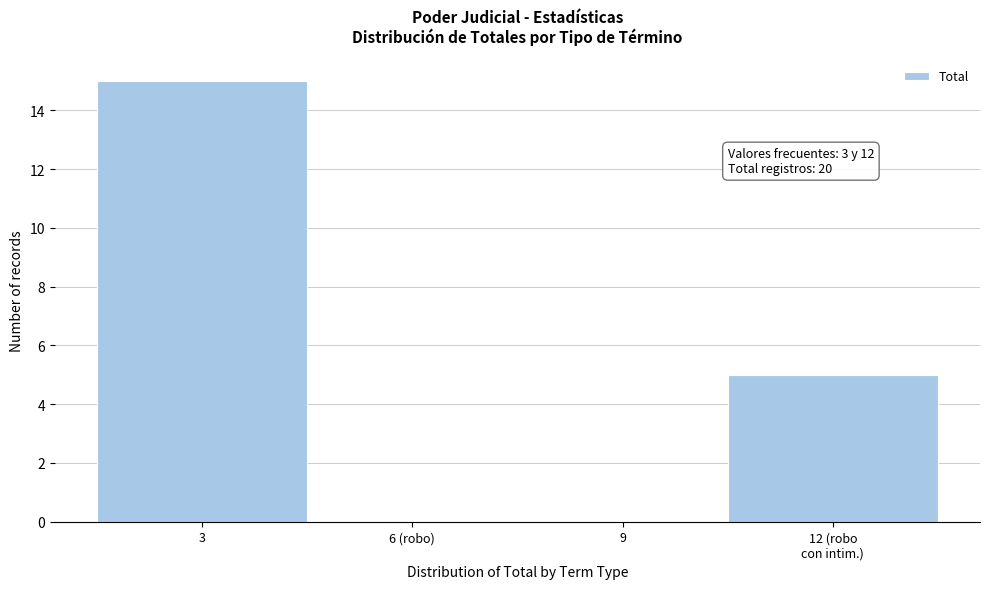

The value at 6 (robo) is -9. True or false?

False